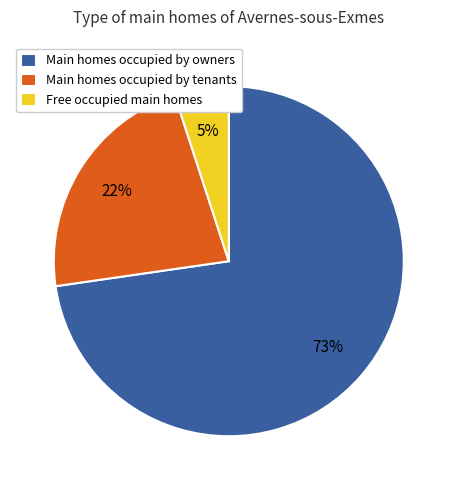

Between Main homes occupied by tenants and Main homes occupied by owners, which is larger?

Main homes occupied by owners